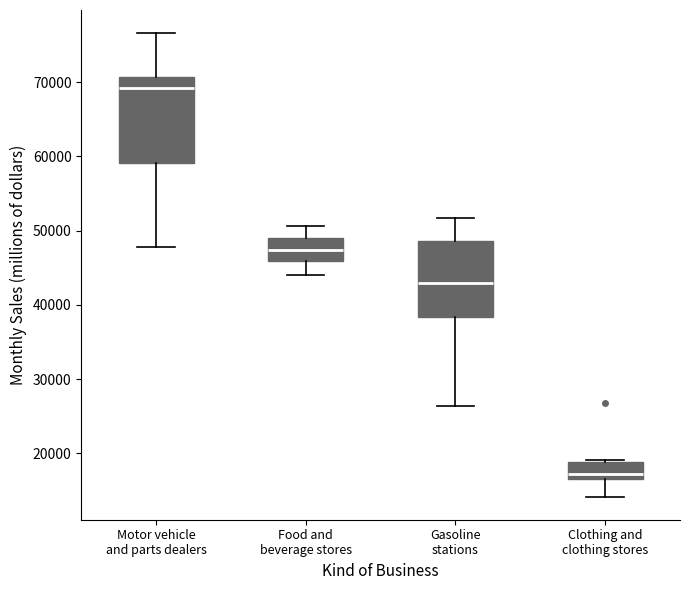

Where is the upper edge of the box for Clothing and clothing stores on the y-axis? The values are not printed on the chart, so give them approximately, as read against the axis.

19000